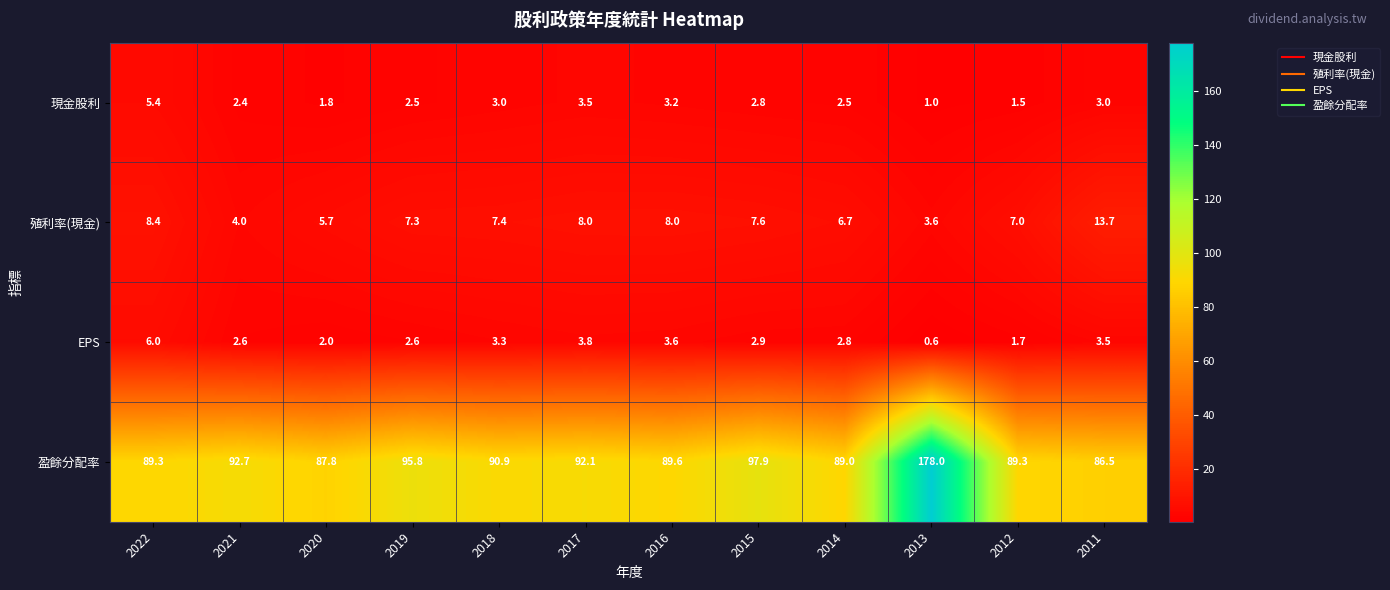

Read the EPS value at 2015.

2.9